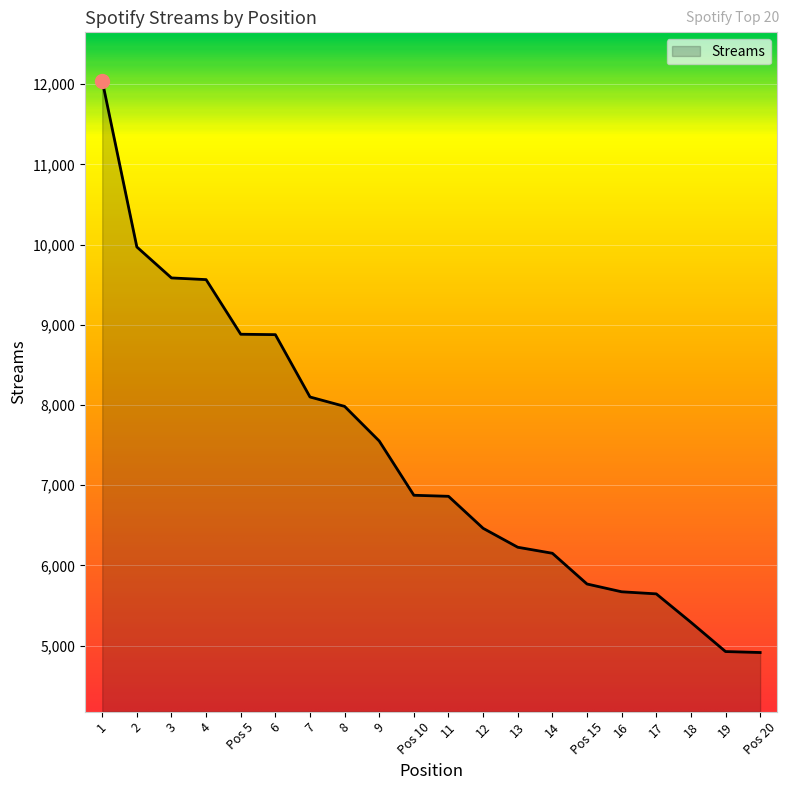

Is it true that the value at 9 is 7551?

True